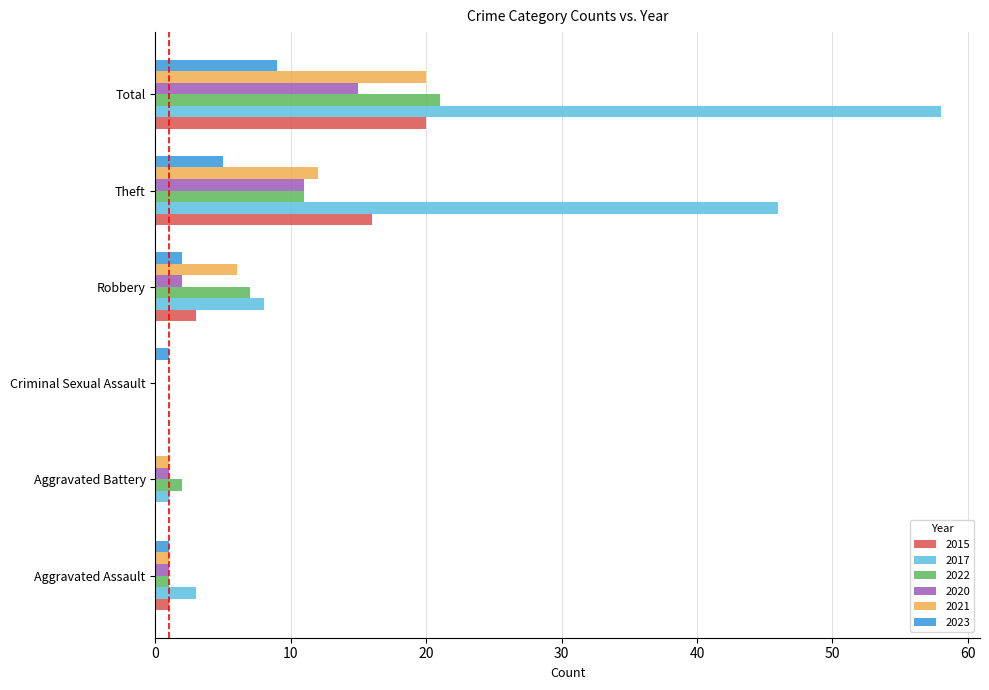

At which category is the sum across all series the highest?

Total